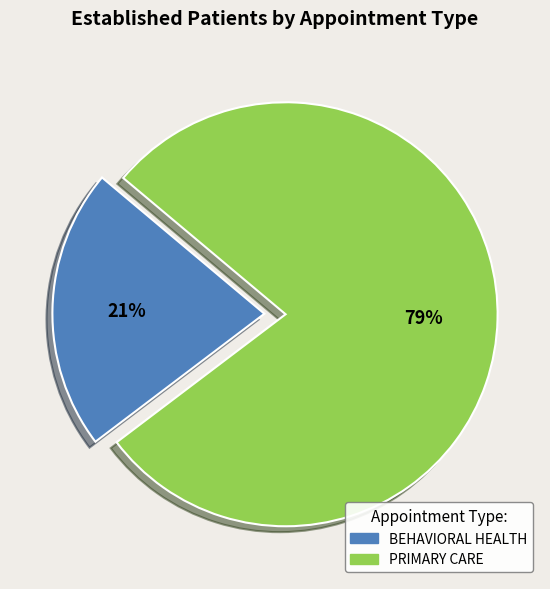

True or false: BEHAVIORAL HEALTH accounts for 33% of the total.

False